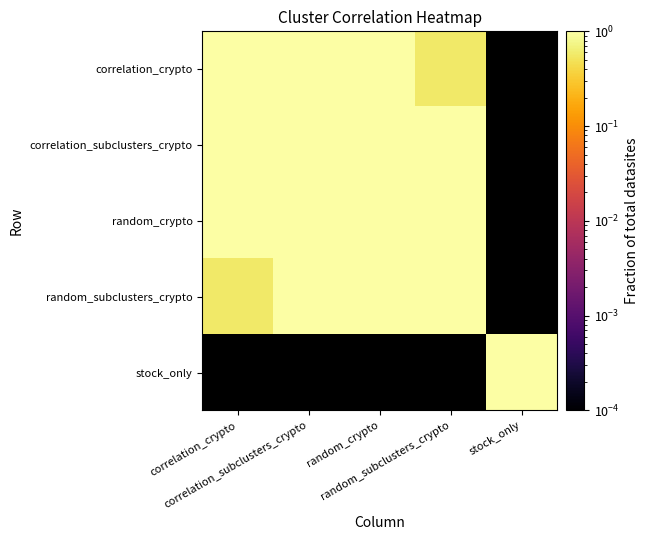

At which category does the chart reach its peak across all series?

correlation_crypto